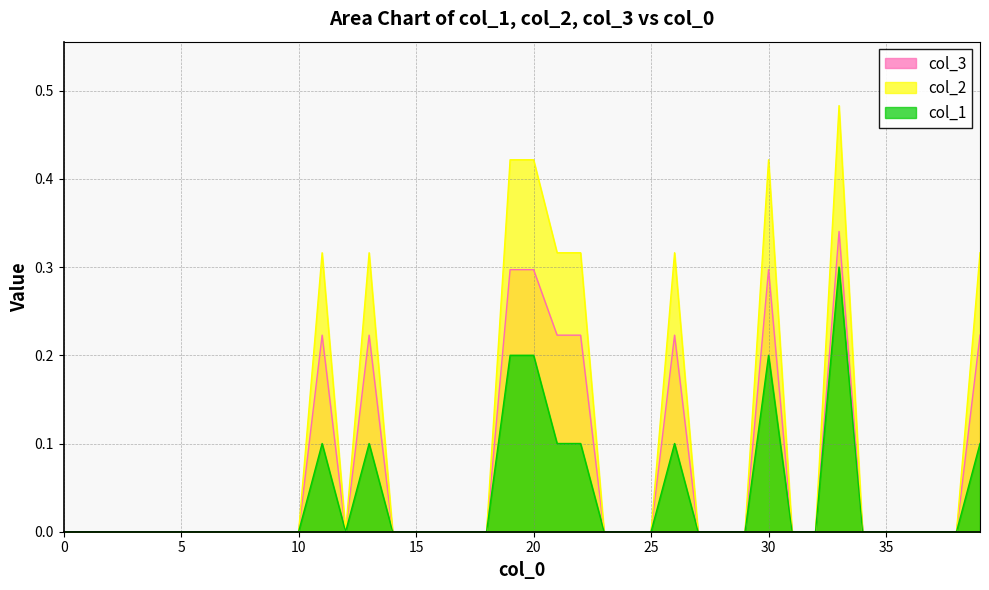

List the series in order of their overall mean, highest first.

col_2, col_3, col_1